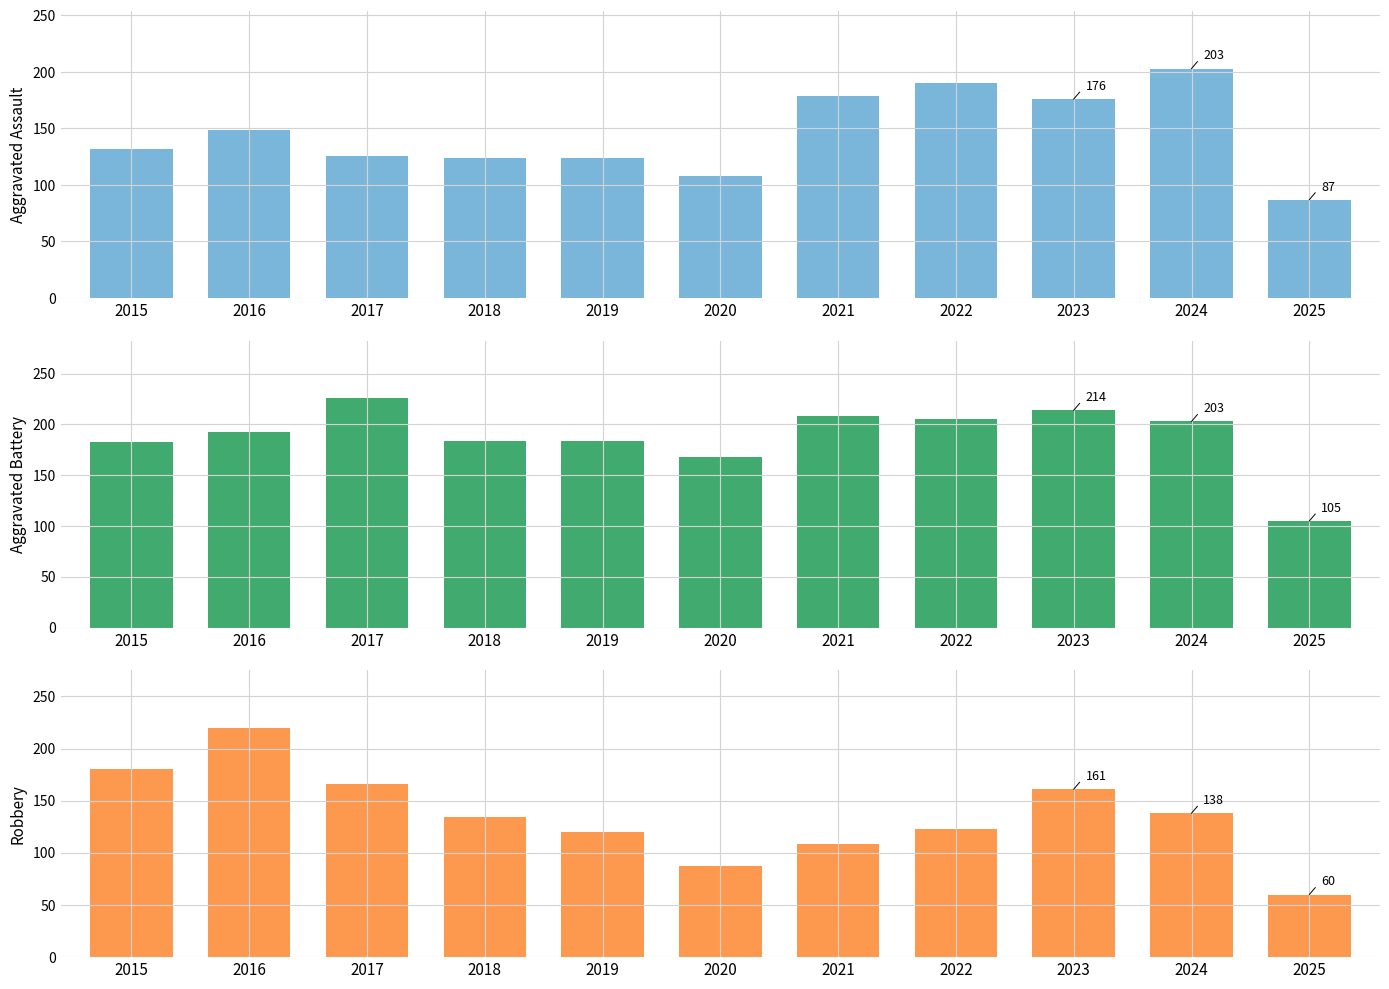

The value of Aggravated Battery at 2022 is 205. True or false?

True